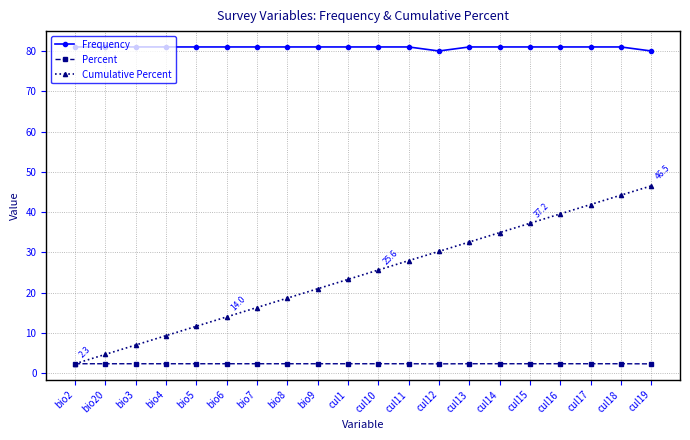

What are all the series names shown in the legend?

Frequency, Percent, Cumulative Percent